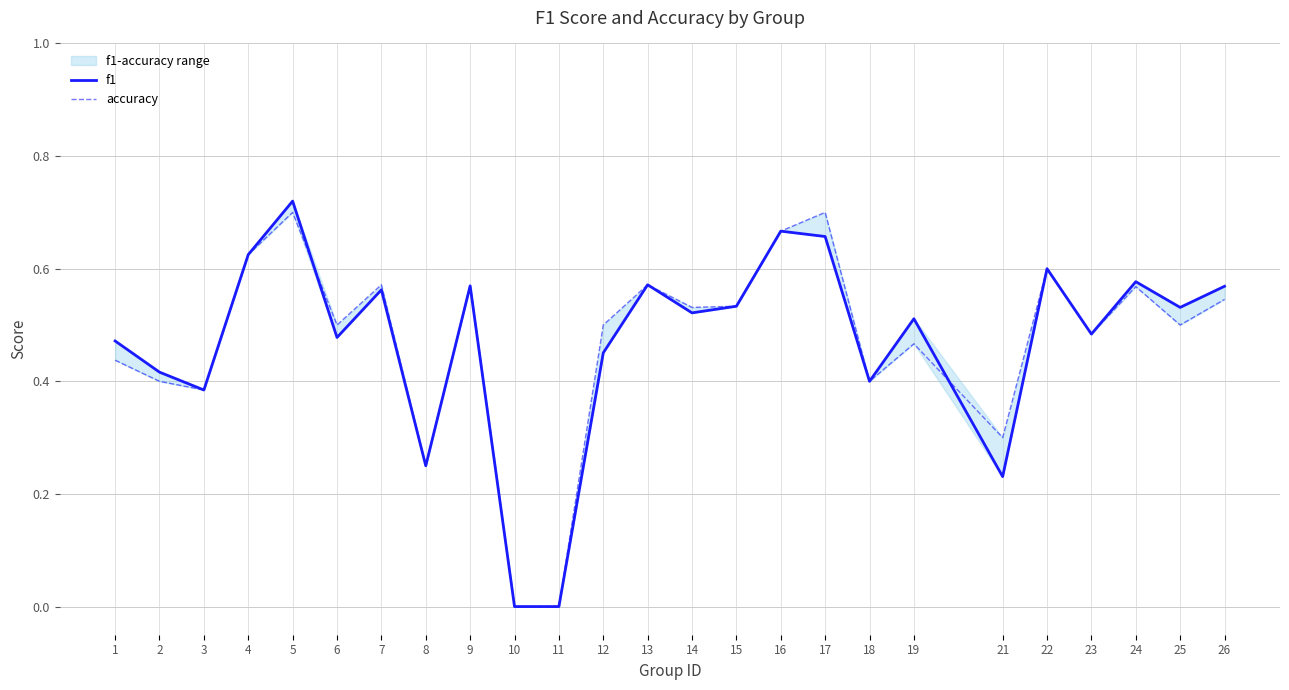

In accuracy, how many points are lower than both neighbors (excluding endpoints)?

8